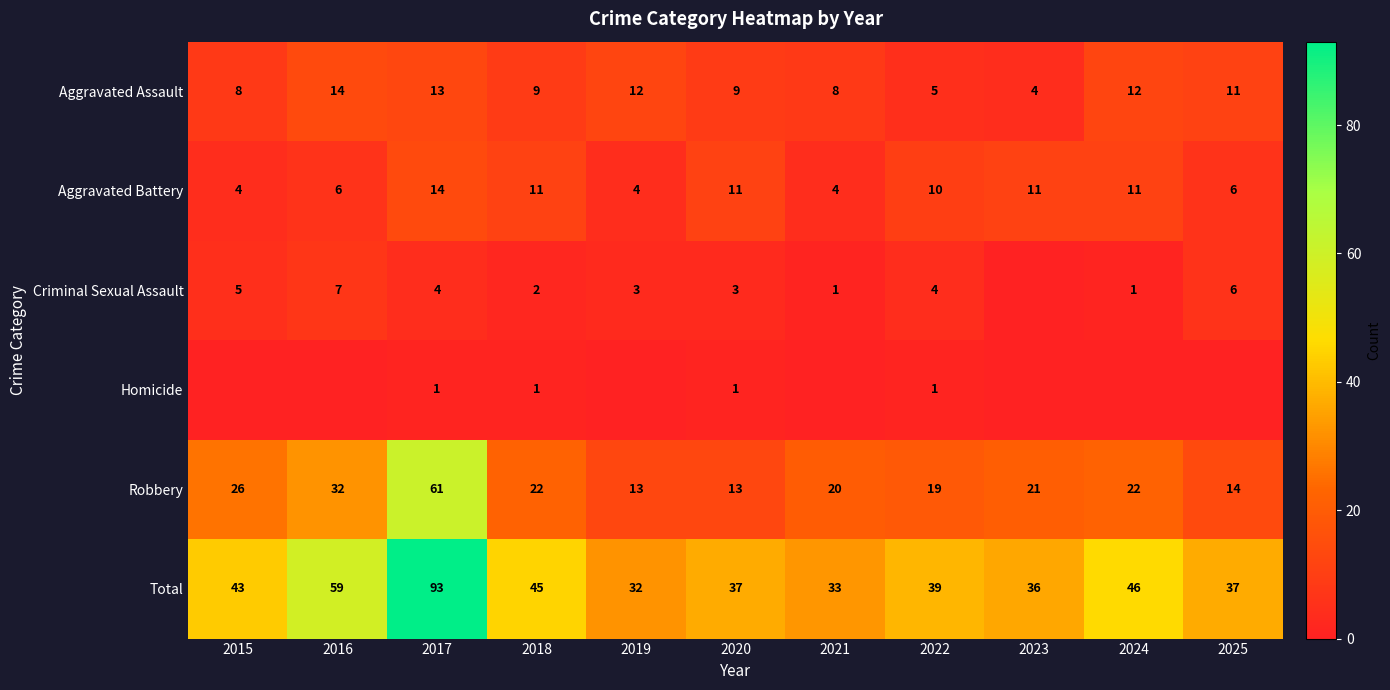

Is it true that Aggravated Assault equals 8 at 2024?

False